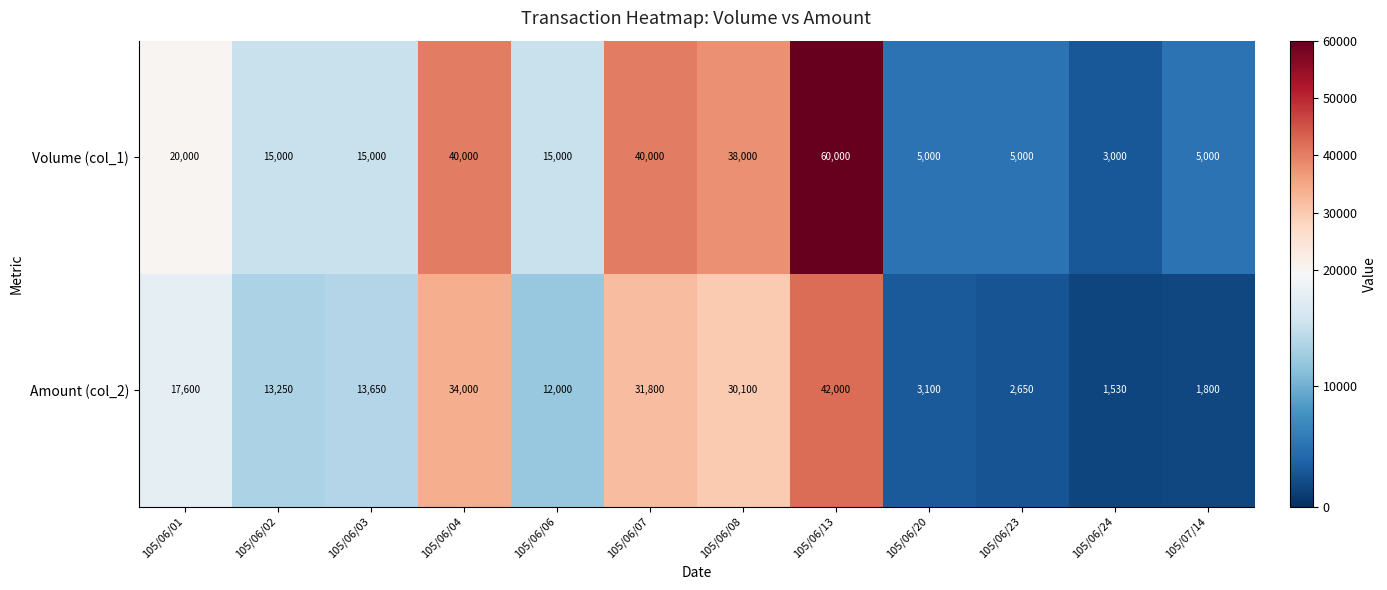

Reading right to left, extract all data points from this chart.

Volume (col_1): 105/07/14=5000	105/06/24=3000	105/06/23=5000	105/06/20=5000	105/06/13=60000	105/06/08=38000	105/06/07=40000	105/06/06=15000	105/06/04=40000	105/06/03=15000	105/06/02=15000	105/06/01=20000
Amount (col_2): 105/07/14=1800	105/06/24=1530	105/06/23=2650	105/06/20=3100	105/06/13=42000	105/06/08=30100	105/06/07=31800	105/06/06=12000	105/06/04=34000	105/06/03=13650	105/06/02=13250	105/06/01=17600